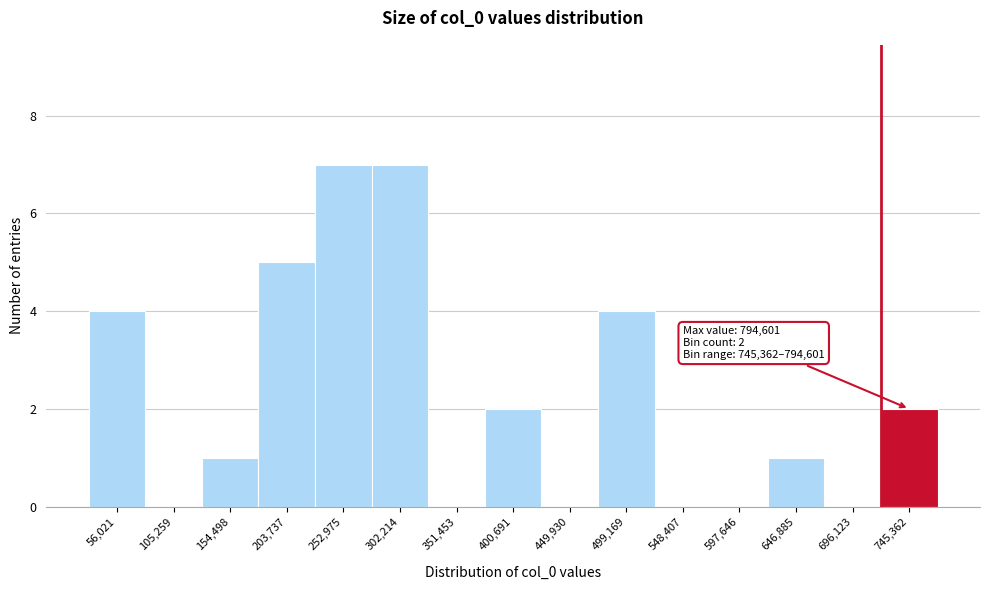

Reading left to right, what are all the values shown in this chart?

56,021=4	105,259=0	154,498=1	203,737=5	252,975=7	302,214=7	351,453=0	400,691=2	449,930=0	499,169=4	548,407=0	597,646=0	646,885=1	696,123=0	745,362=2